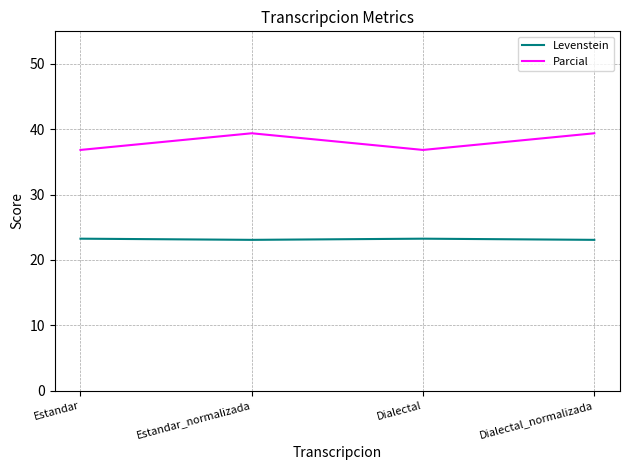

Does the chart display data point markers on the line(s)?

No